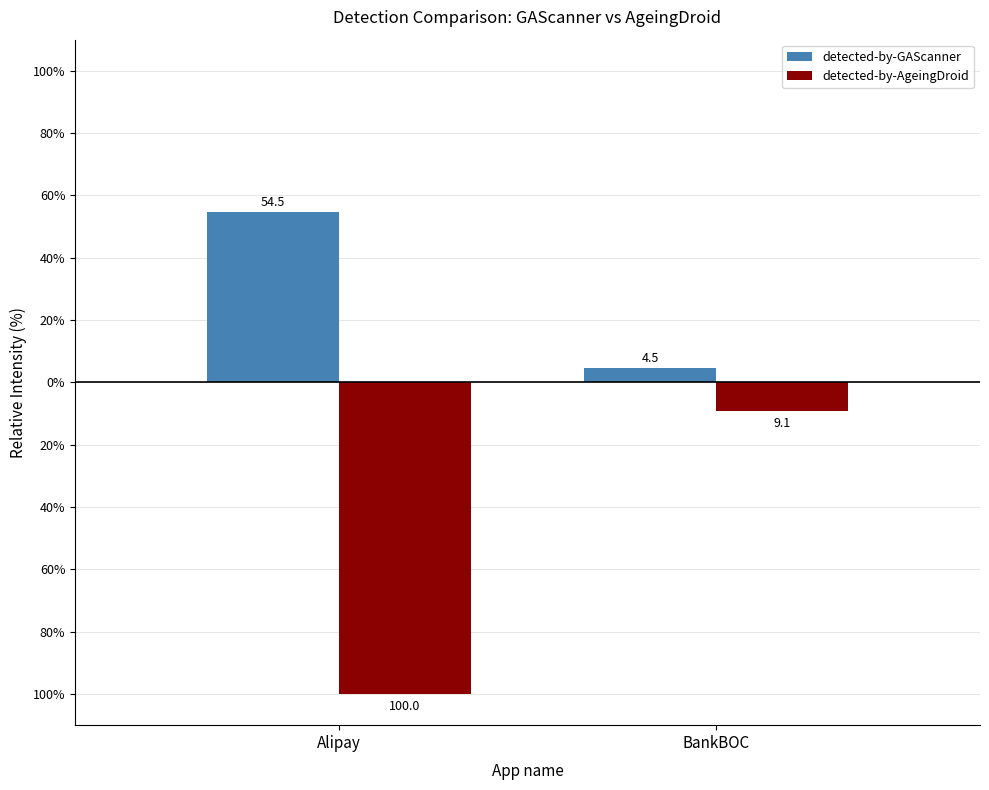

Does the chart contain any negative values?

Yes